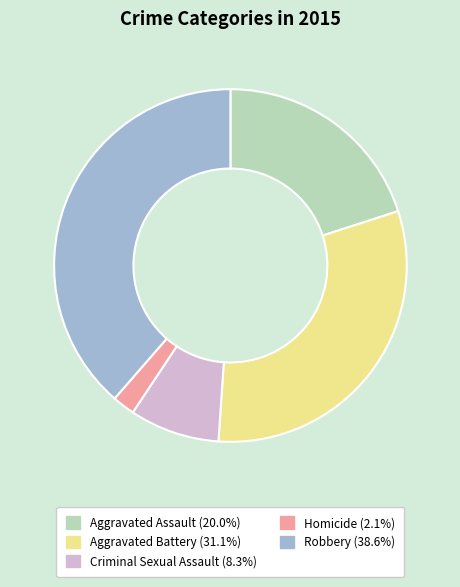

Rank the categories by value from highest to lowest.

Robbery, Aggravated Battery, Aggravated Assault, Criminal Sexual Assault, Homicide